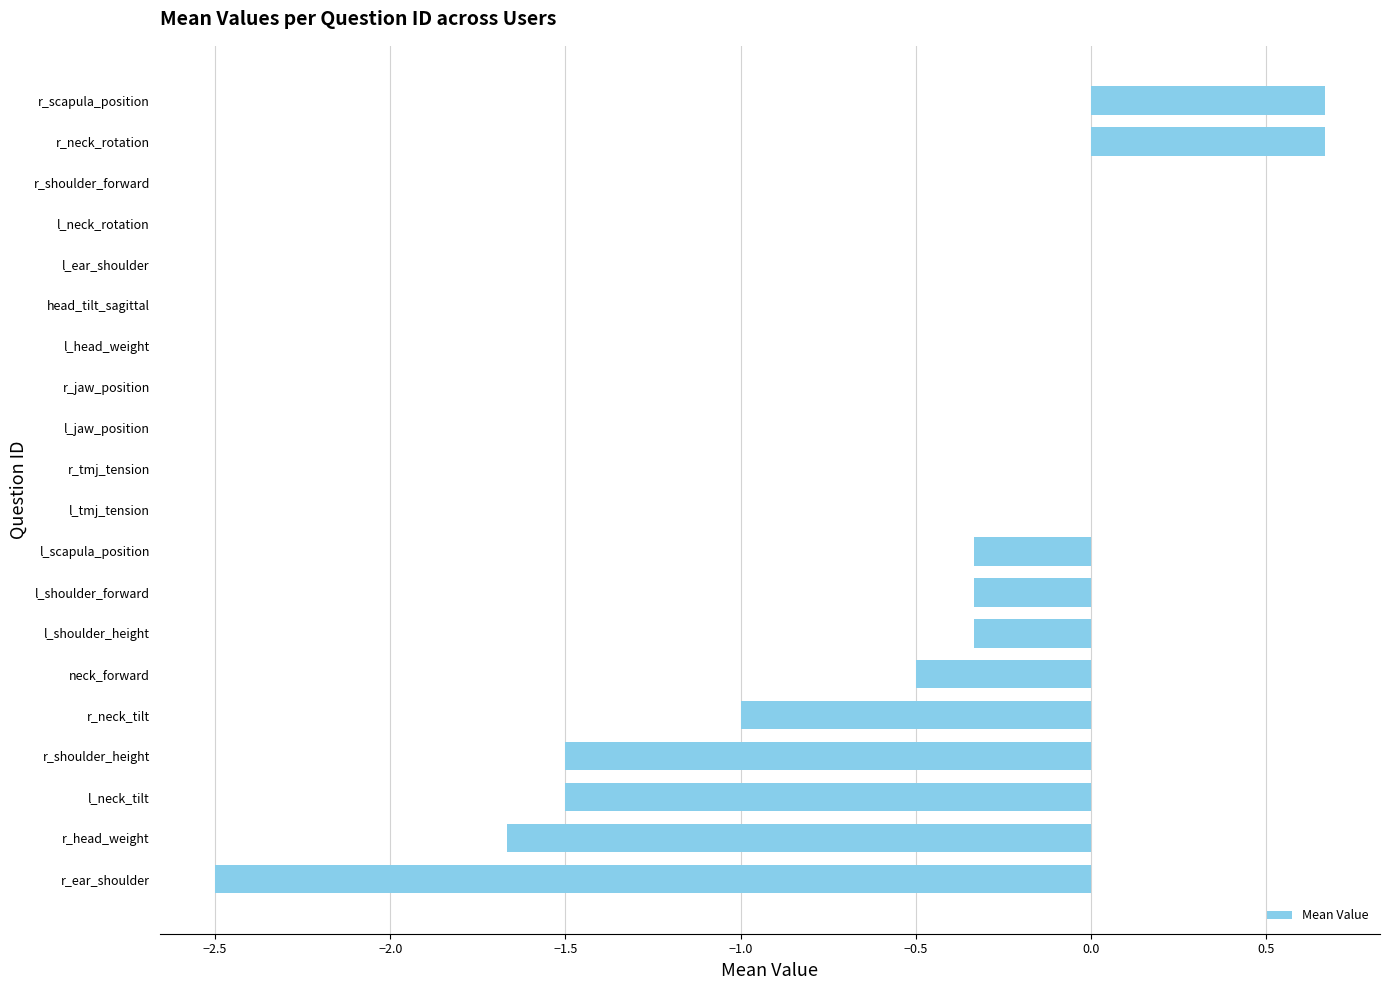

What is the sum of all values?

-8.3